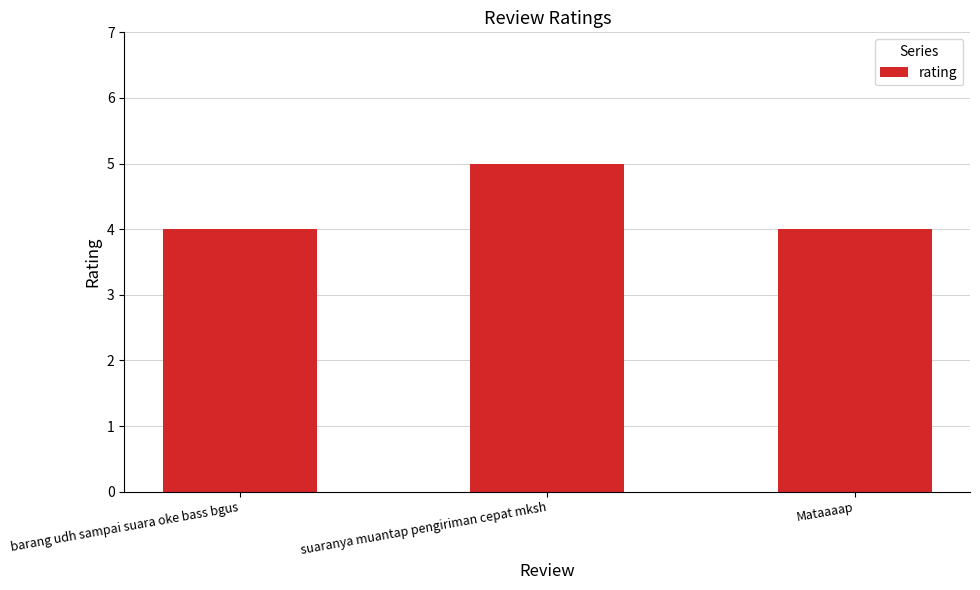

What is the difference between the maximum and minimum values?

1